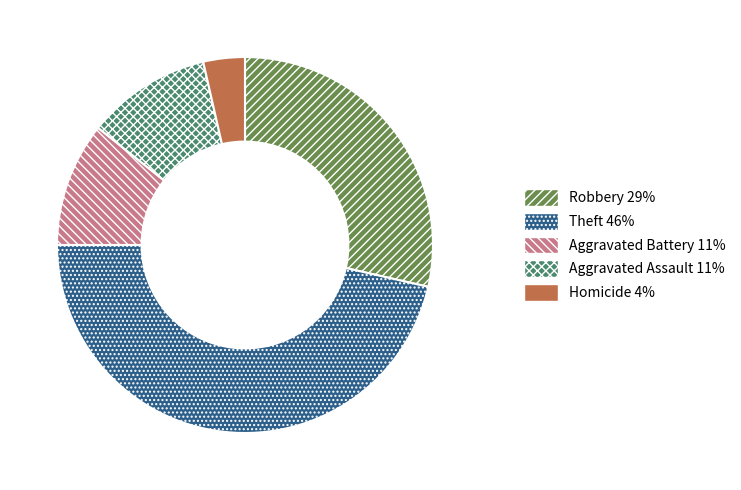

Combined, do Homicide and Aggravated Battery account for over 50%?

No